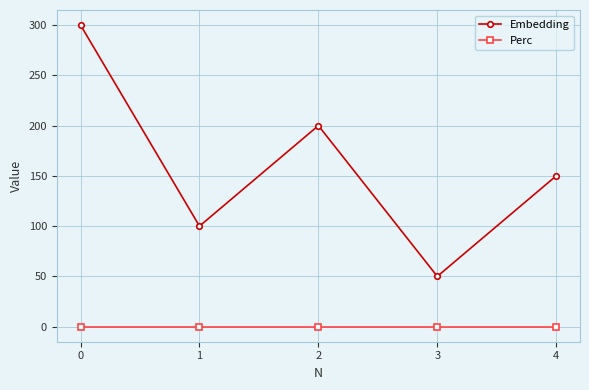

True or false: Perc and Embedding intersect in this chart.

False